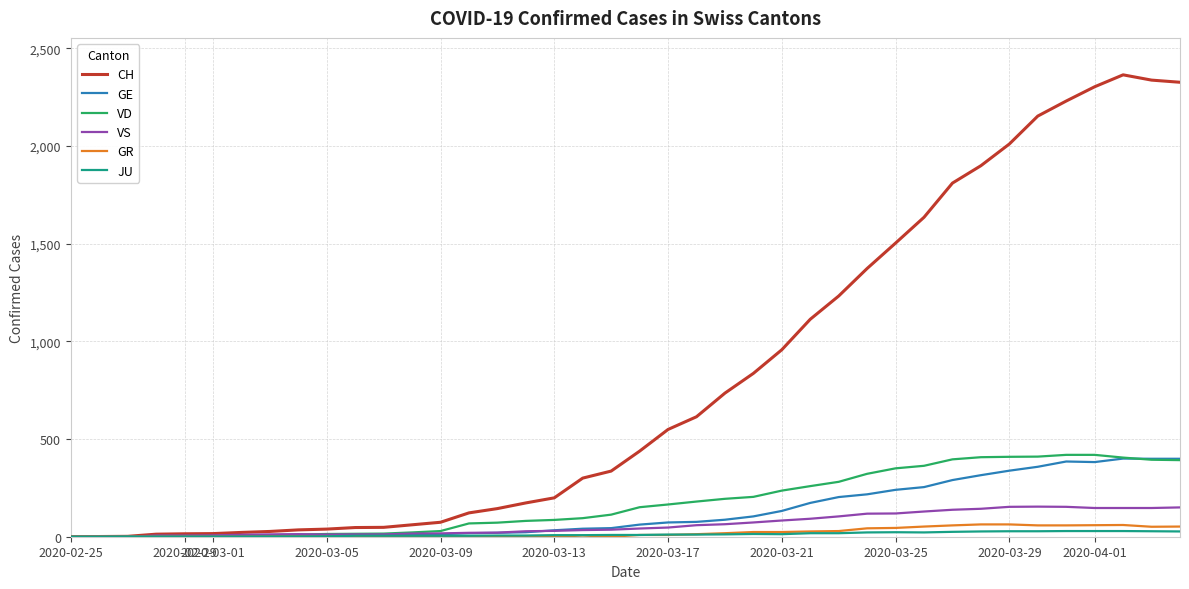

Which series has the widest spread of values?

CH